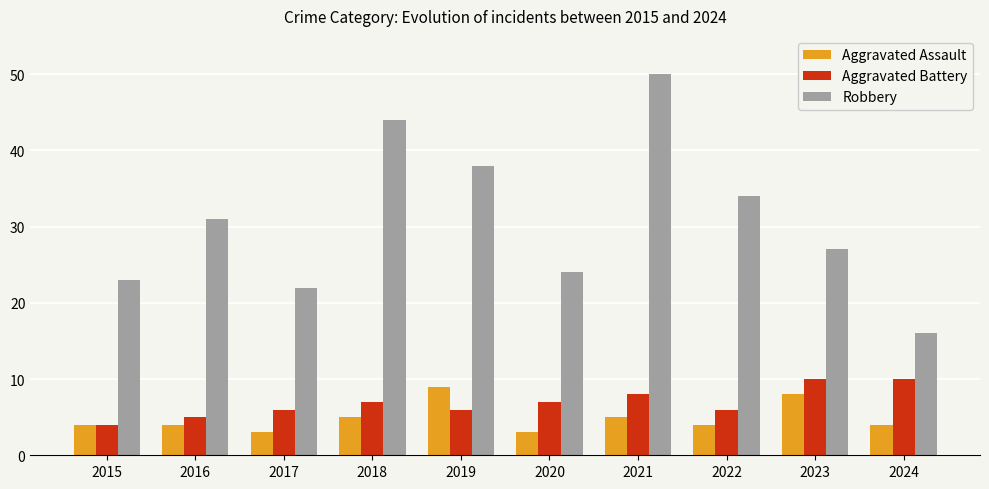

Reading right to left, transcribe all the data shown in this chart.

Aggravated Assault: 2024=4	2023=8	2022=4	2021=5	2020=3	2019=9	2018=5	2017=3	2016=4	2015=4
Aggravated Battery: 2024=10	2023=10	2022=6	2021=8	2020=7	2019=6	2018=7	2017=6	2016=5	2015=4
Robbery: 2024=16	2023=27	2022=34	2021=50	2020=24	2019=38	2018=44	2017=22	2016=31	2015=23